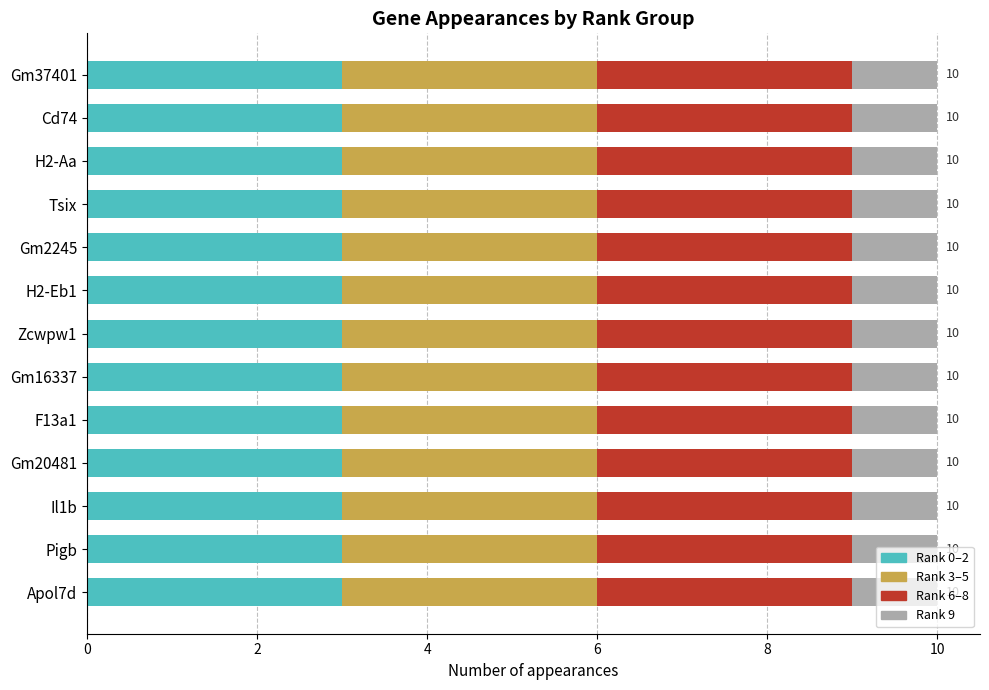

What is the maximum value for Rank 0–2?

3